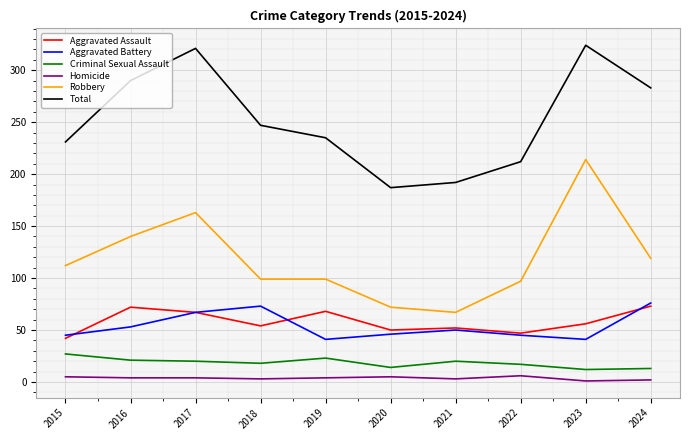

What are all the series names shown in the legend?

Aggravated Assault, Aggravated Battery, Criminal Sexual Assault, Homicide, Robbery, Total